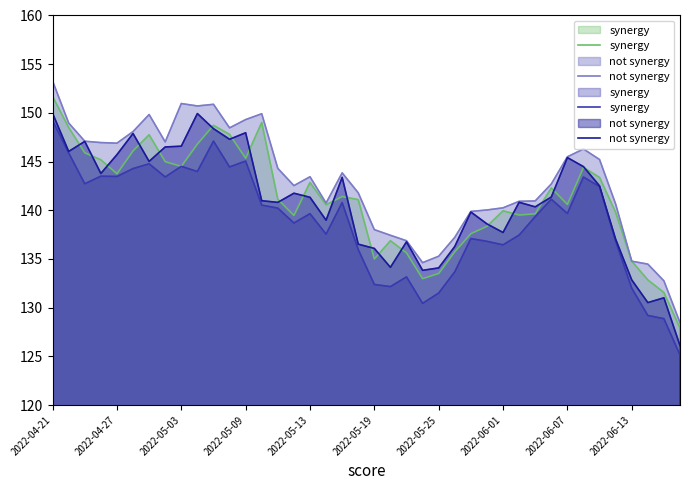

How many series are shown in this chart?

2